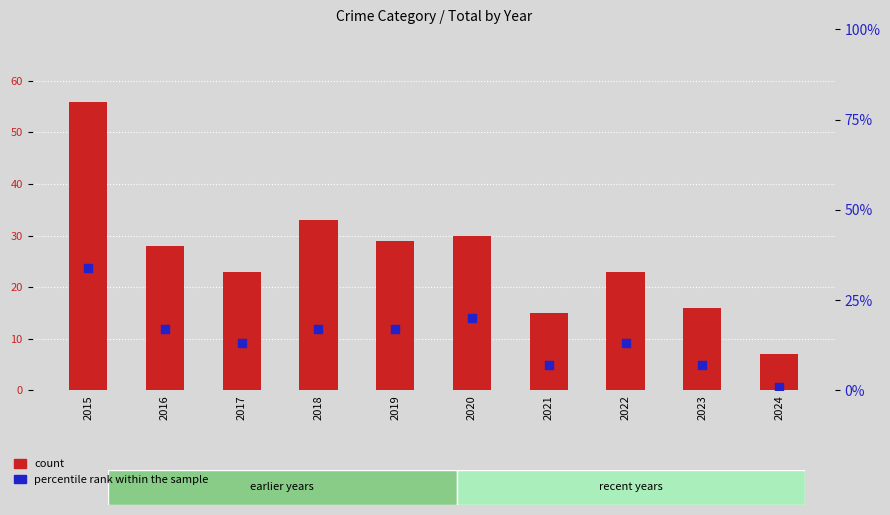

At which category is the sum across all series the highest?

2015